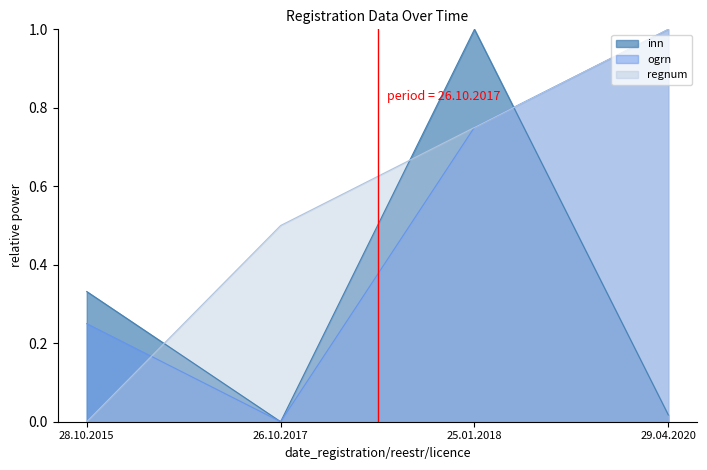

Rank the categories by regnum value from highest to lowest.

29.04.2020, 25.01.2018, 26.10.2017, 28.10.2015